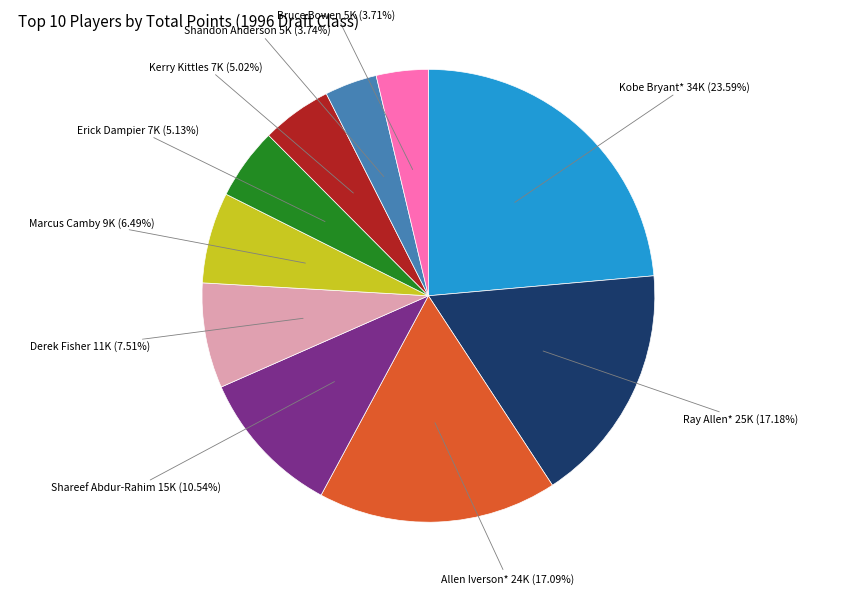

Count the number of slices in the pie.

10